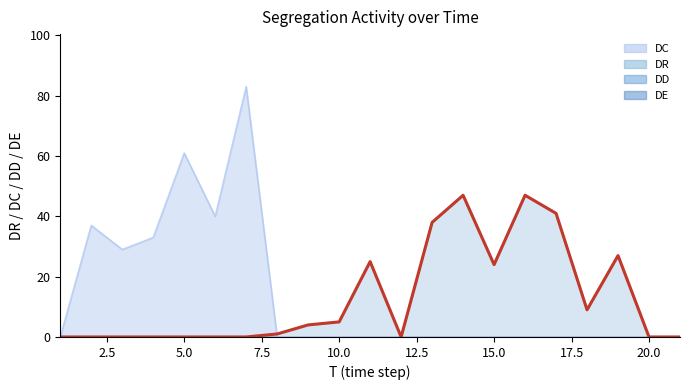

Which series has the largest total across all categories?

DC